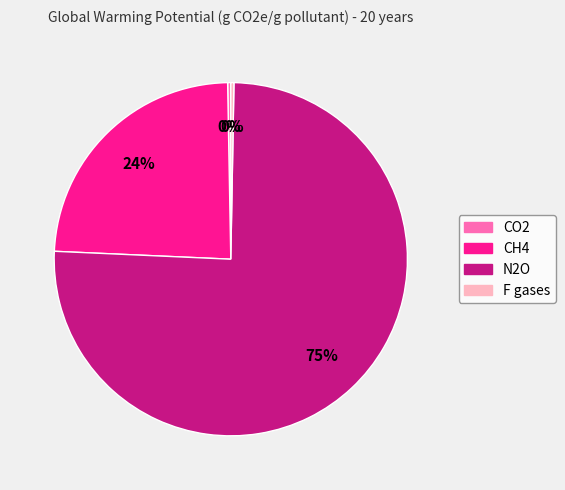

Is there any slice that represents more than half of the pie?

Yes